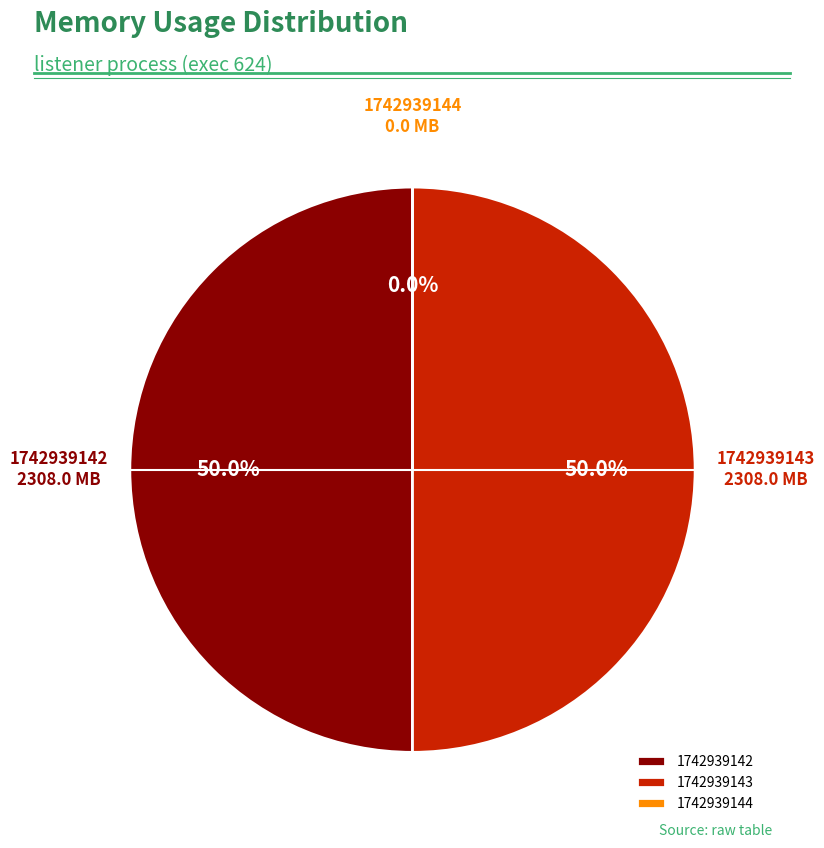

What portion of the pie excludes 1742939144?

100.0%